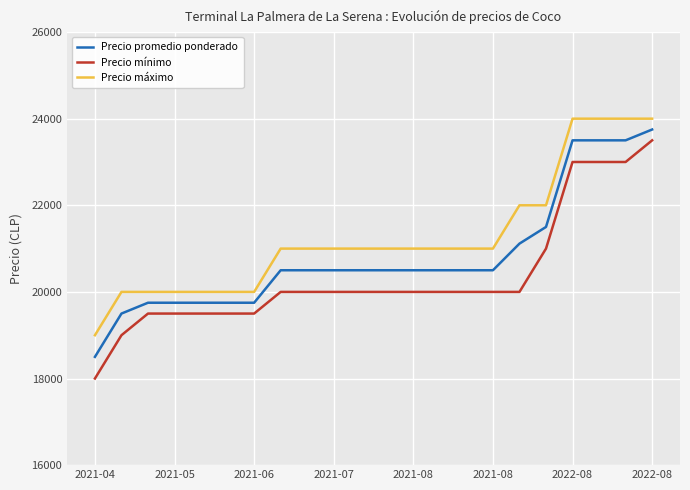

What is the highest value of the Precio promedio ponderado series?

23750